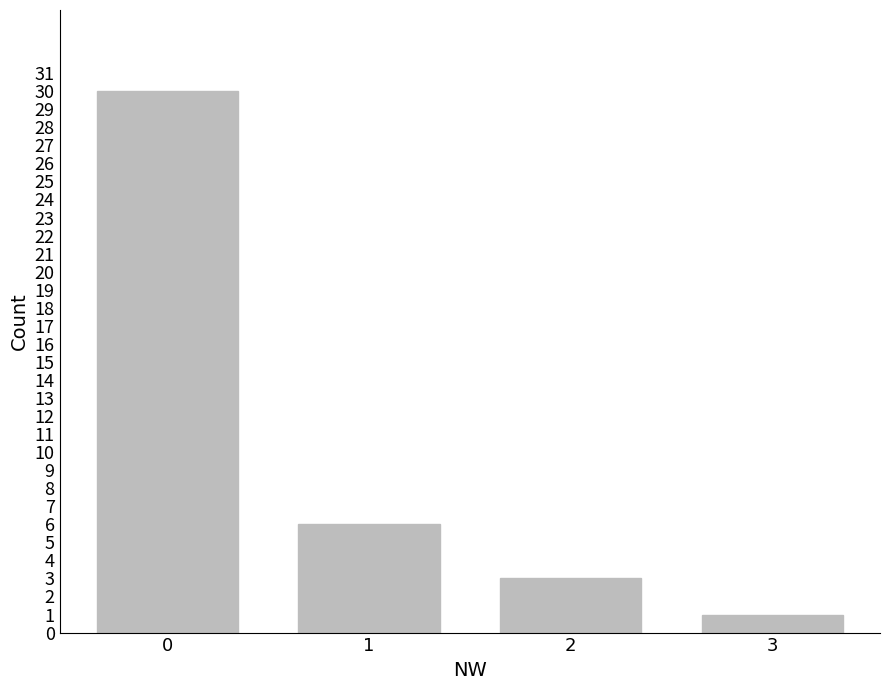

How many bars are there in total?

4